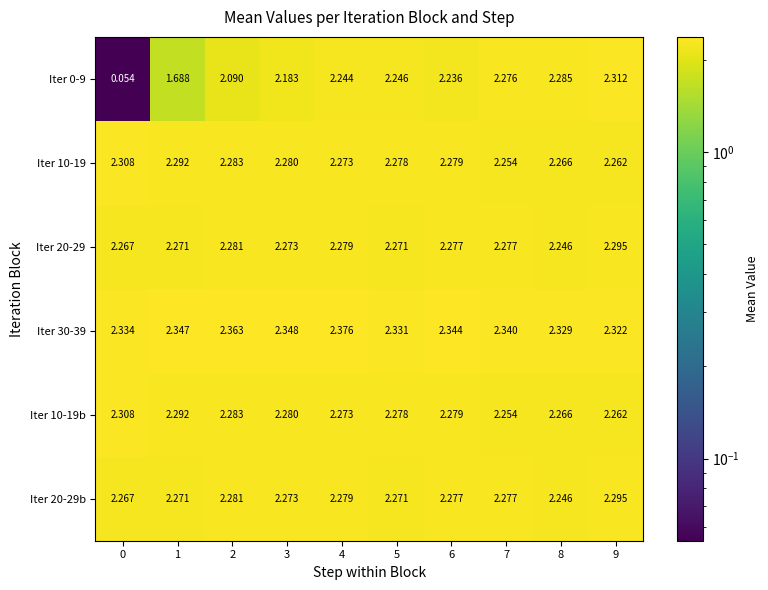

Is the value of Iter 10-19 at 0 greater than the value of Iter 10-19b at 9?

Yes